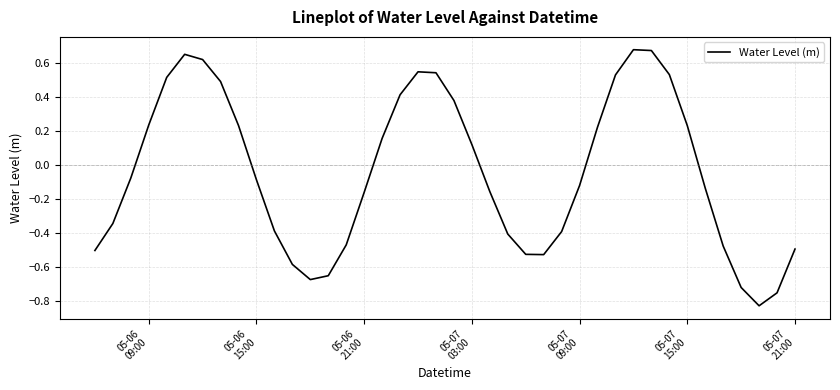

True or false: there are more than 1 points higher than both neighbors.

True